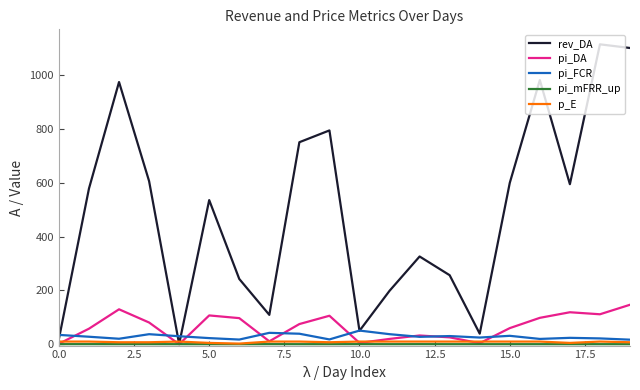

Which series has the largest total across all categories?

rev_DA